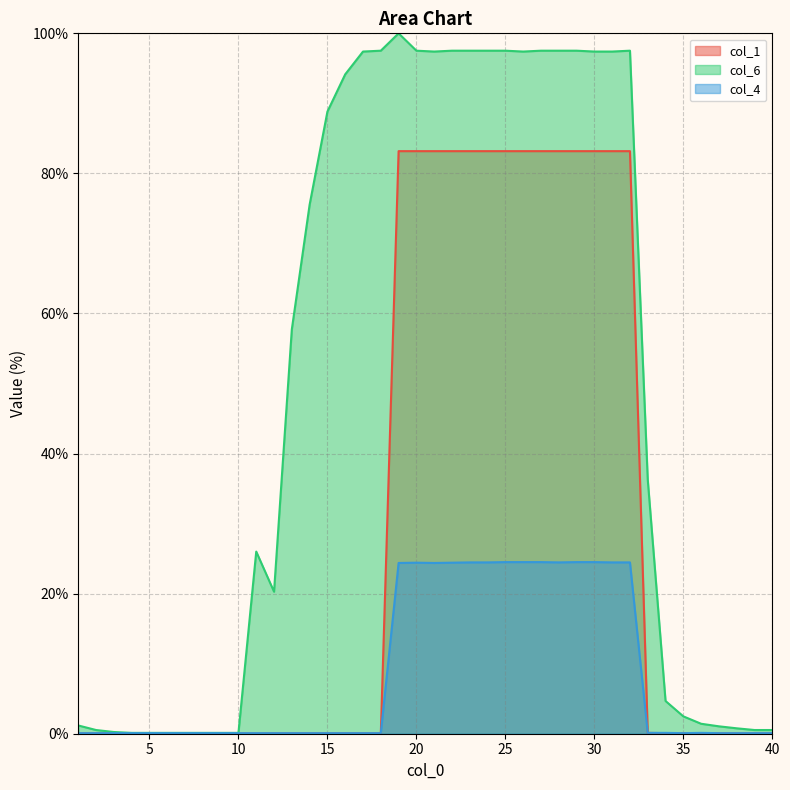

True or false: col_6 and col_1 cross at least once.

False